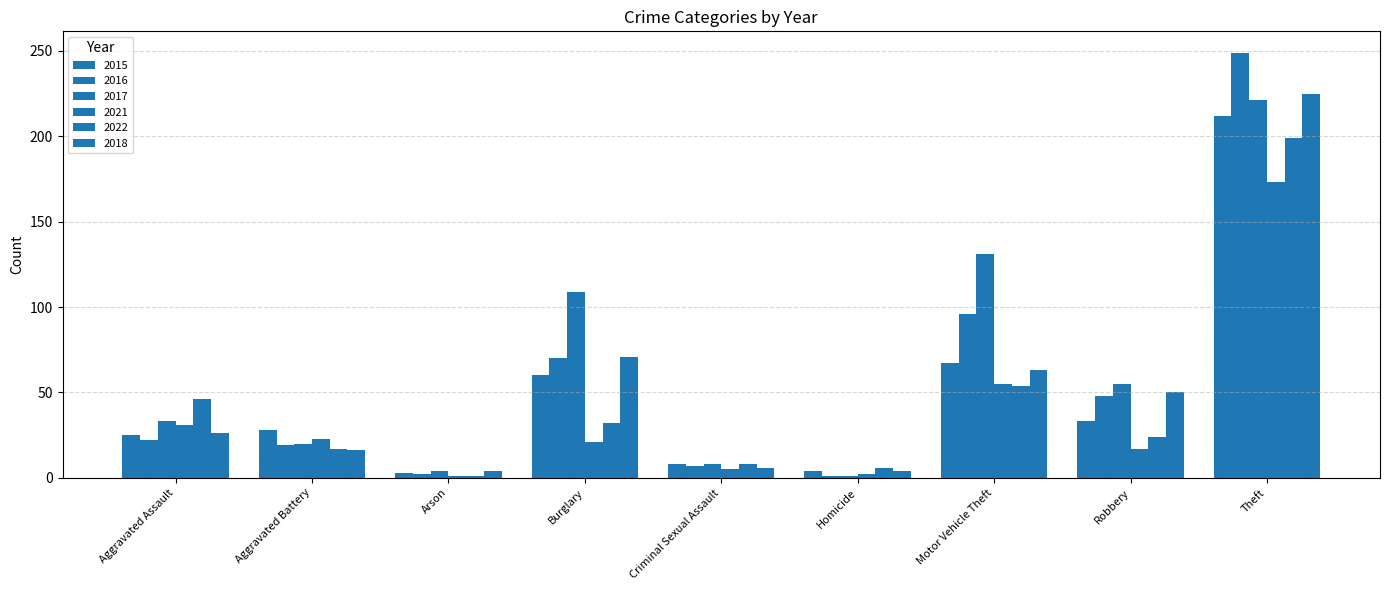

How many bars are there in total?

54